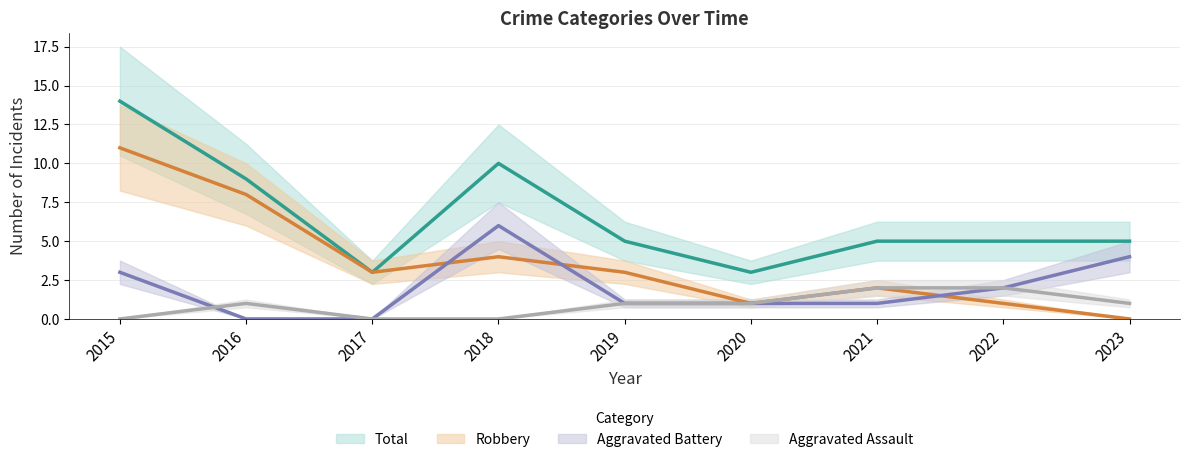

What is the lowest value of the Total series?

3